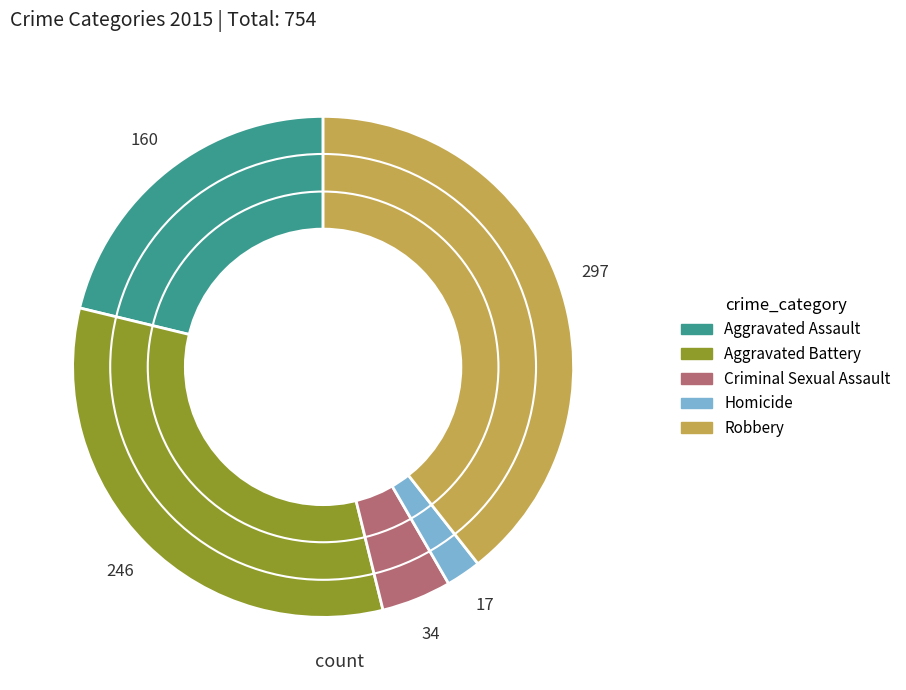

Is the sum of Aggravated Battery and Criminal Sexual Assault greater than half?

No